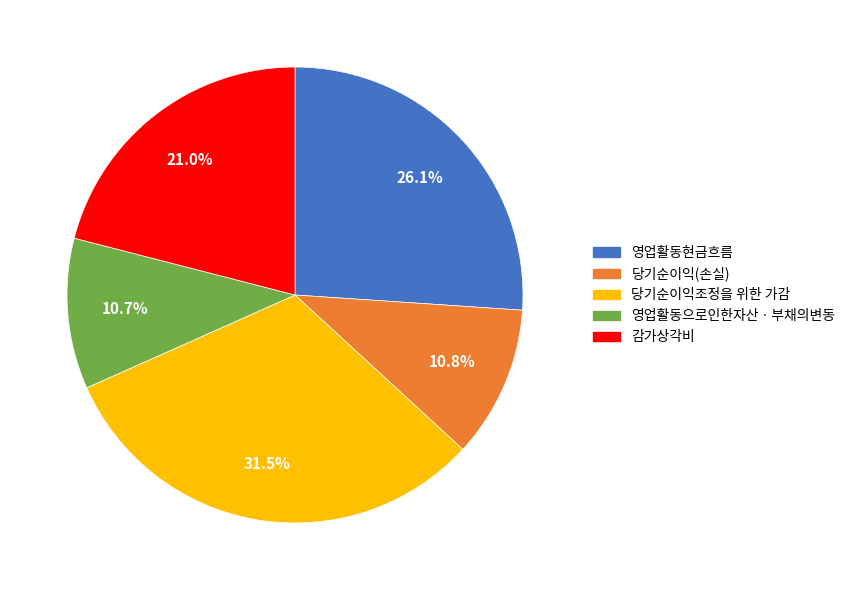

Is 감가상각비 the majority of the pie?

No